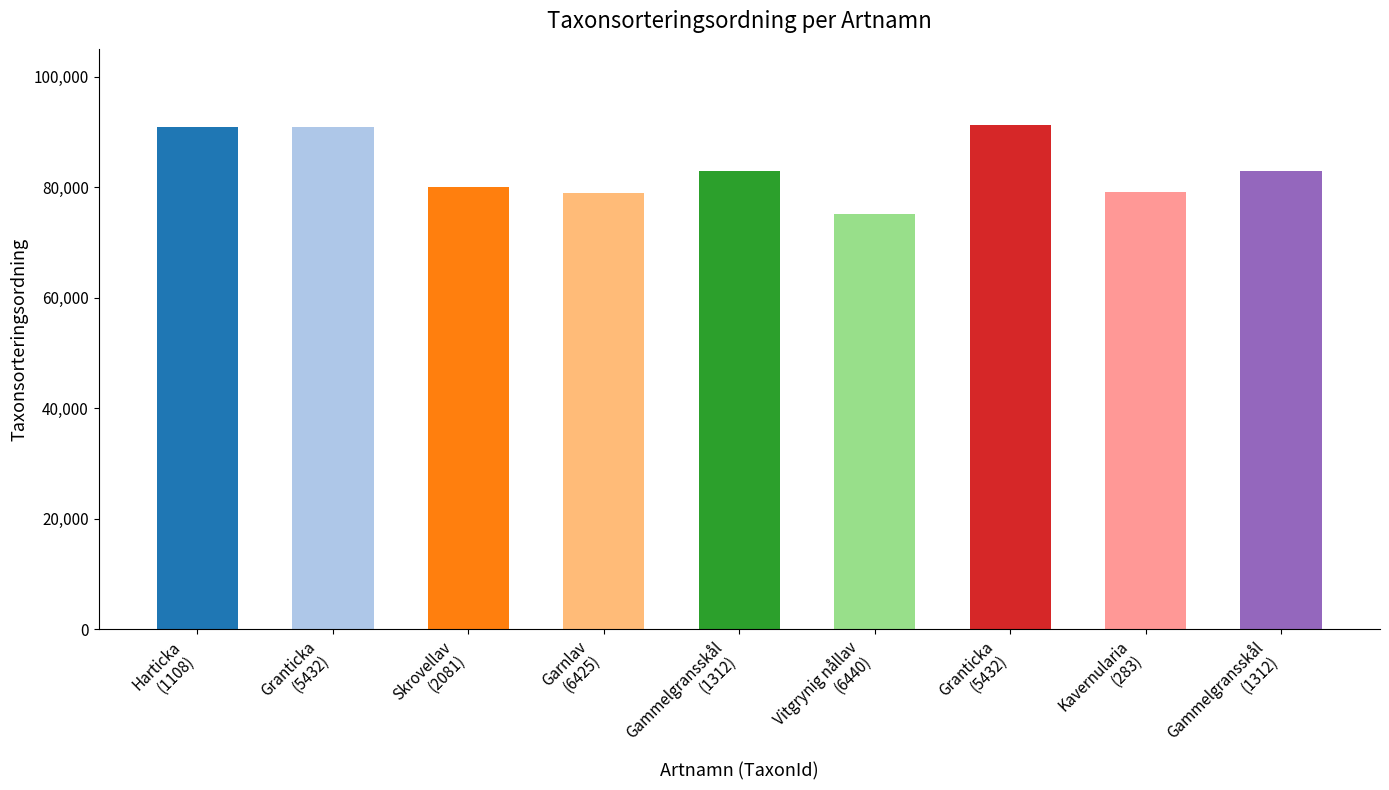

Which label corresponds to the smallest value in the chart?

Vitgrynig nållav
(6440)